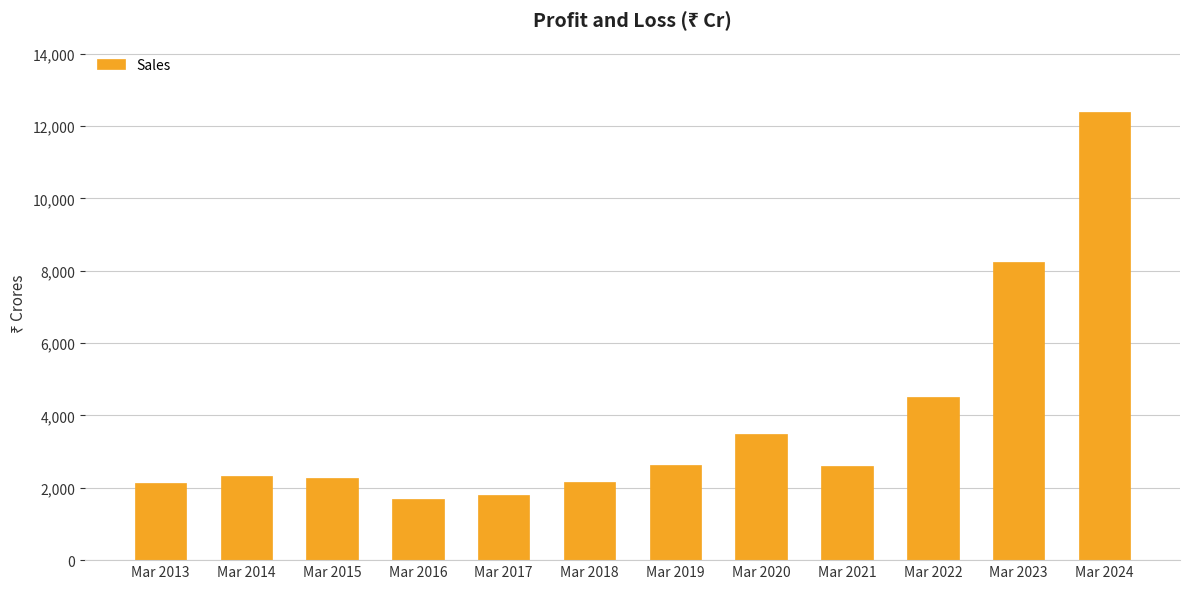

How many distinct data groups are displayed?

1